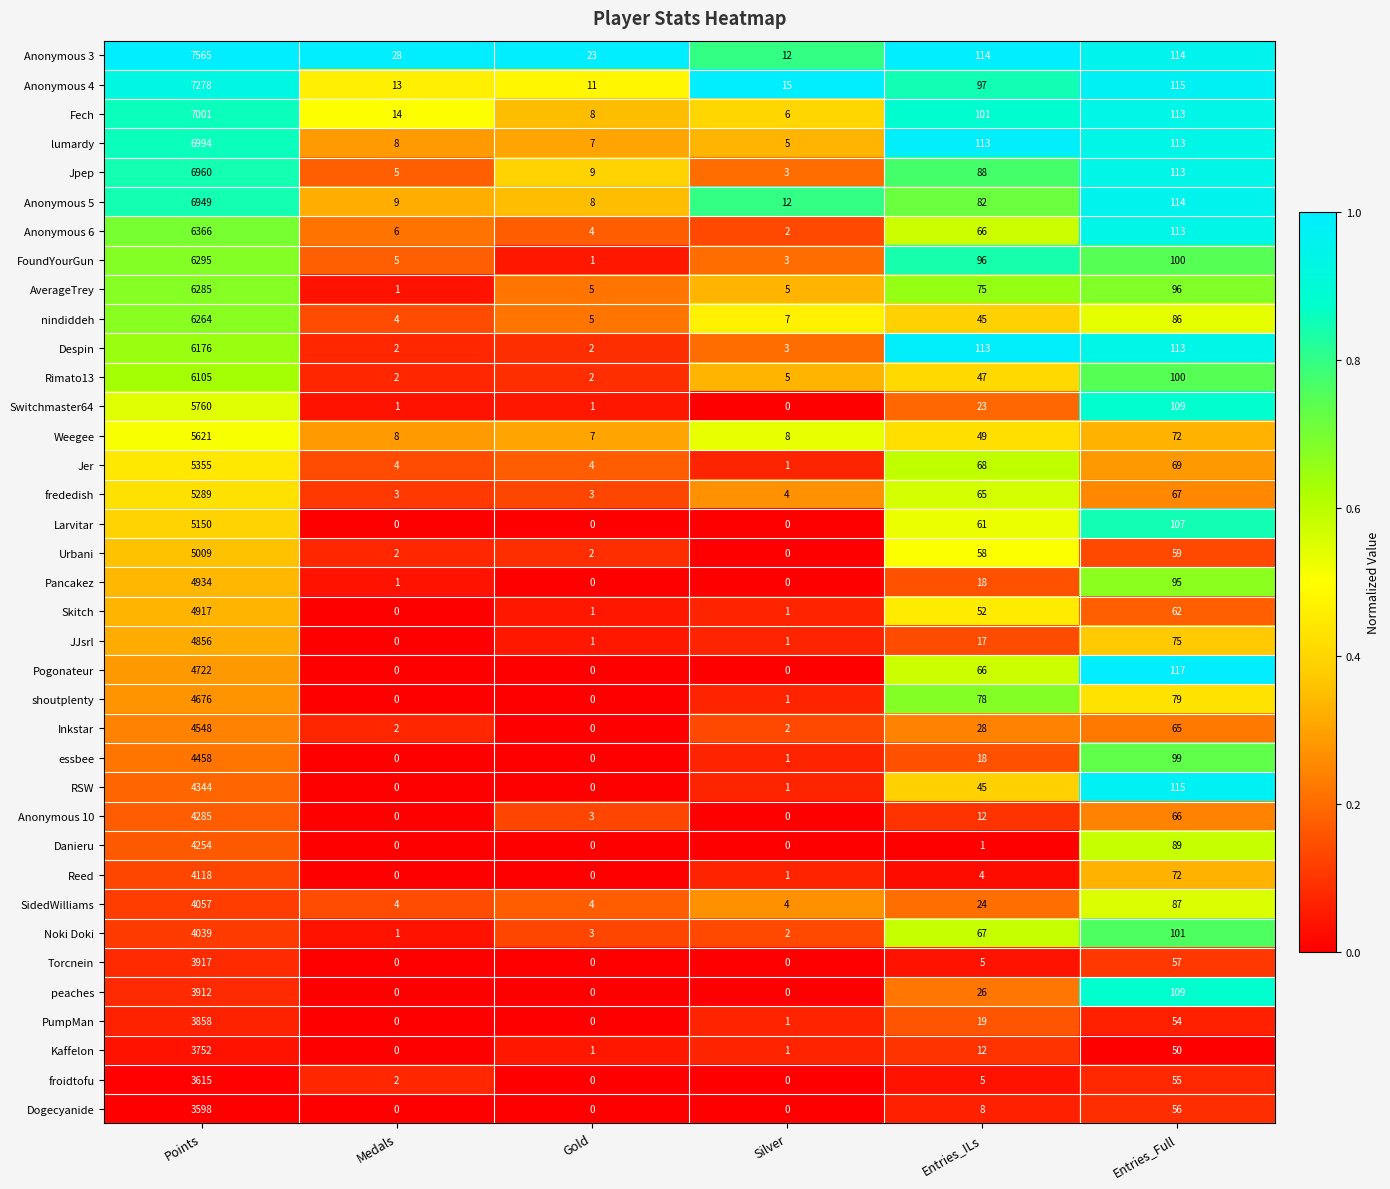

At which category is the sum across all series the highest?

Points